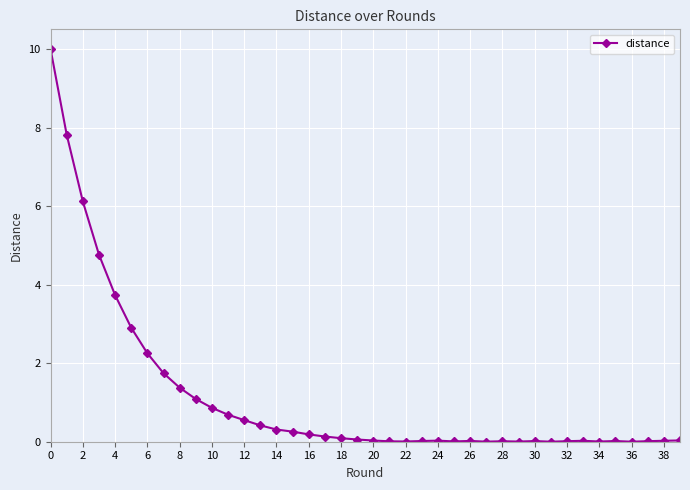

True or false: the data has more than 1 interior local peaks.

True